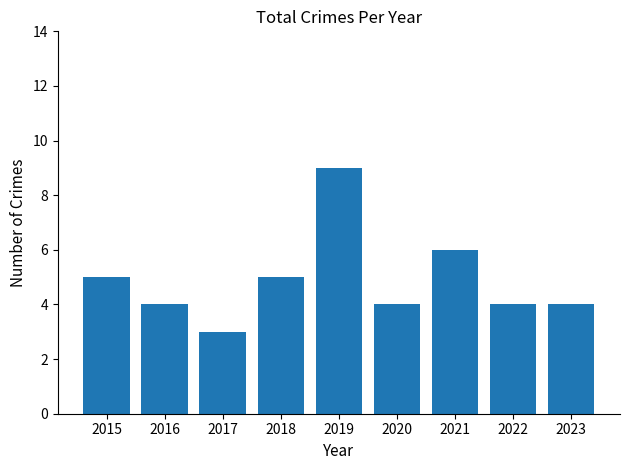

The chart shows a value of 6 at 2021. True or false?

True